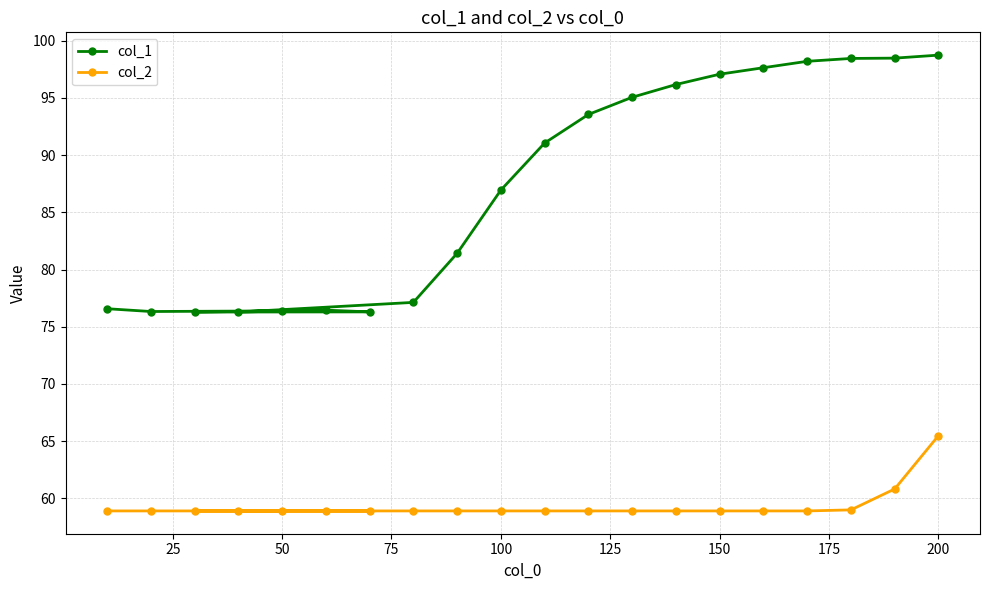

At how many categories does at least one series exceed 90?

10